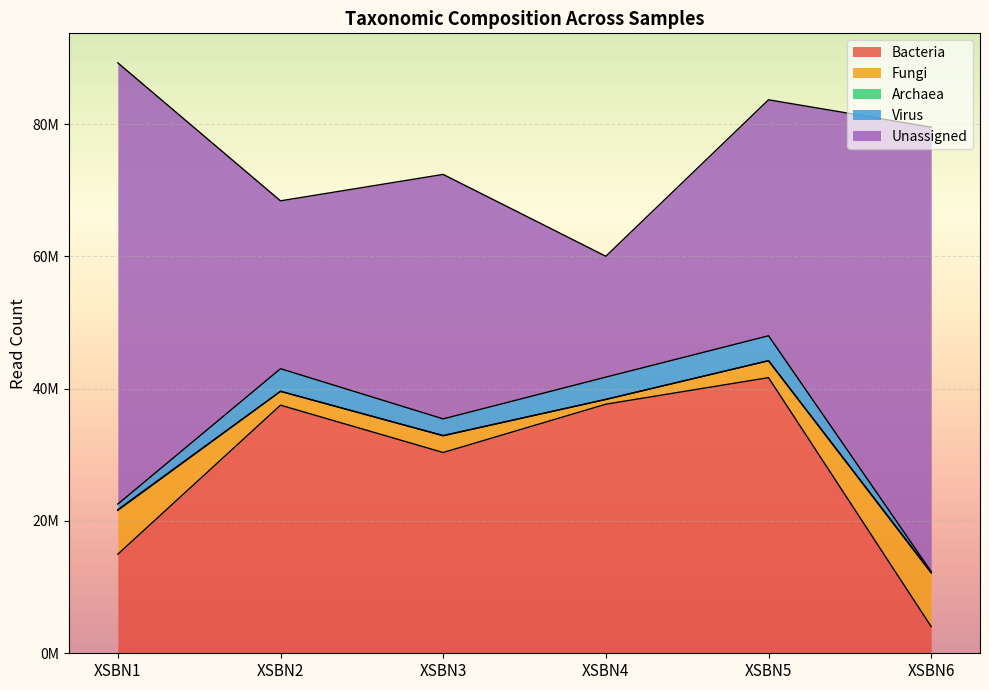

What is the difference between the maximum and minimum values in the Archaea series?

106025